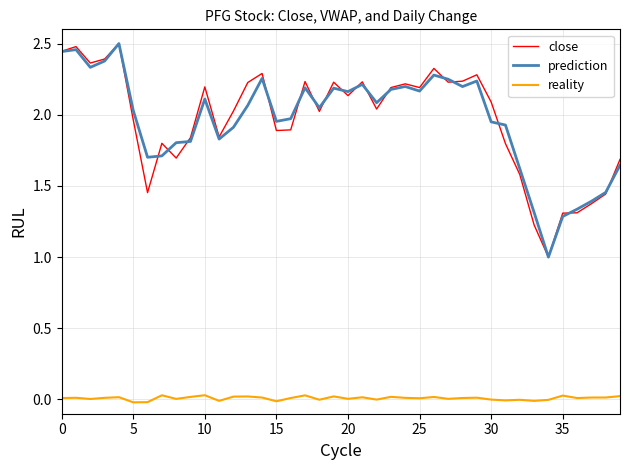

True or false: reality and close cross at least once.

False